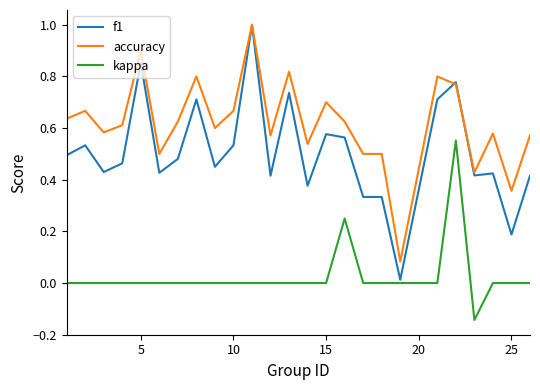

List the series in order of their overall mean, lowest first.

kappa, f1, accuracy